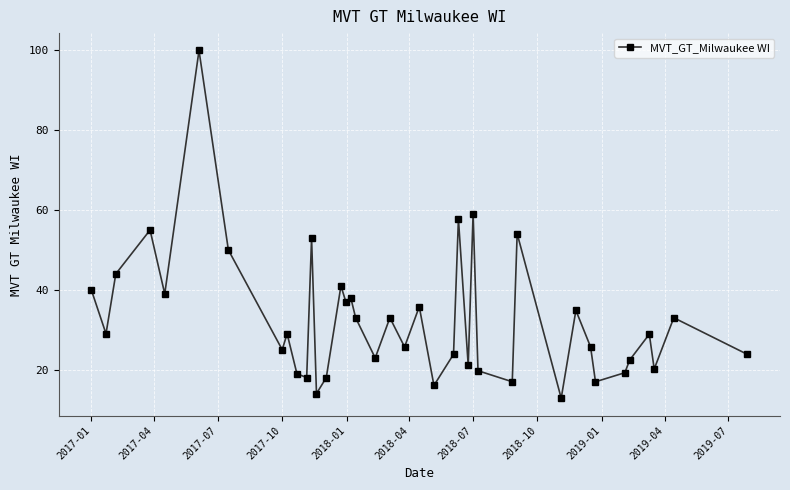

What is the greatest value displayed?

100.0